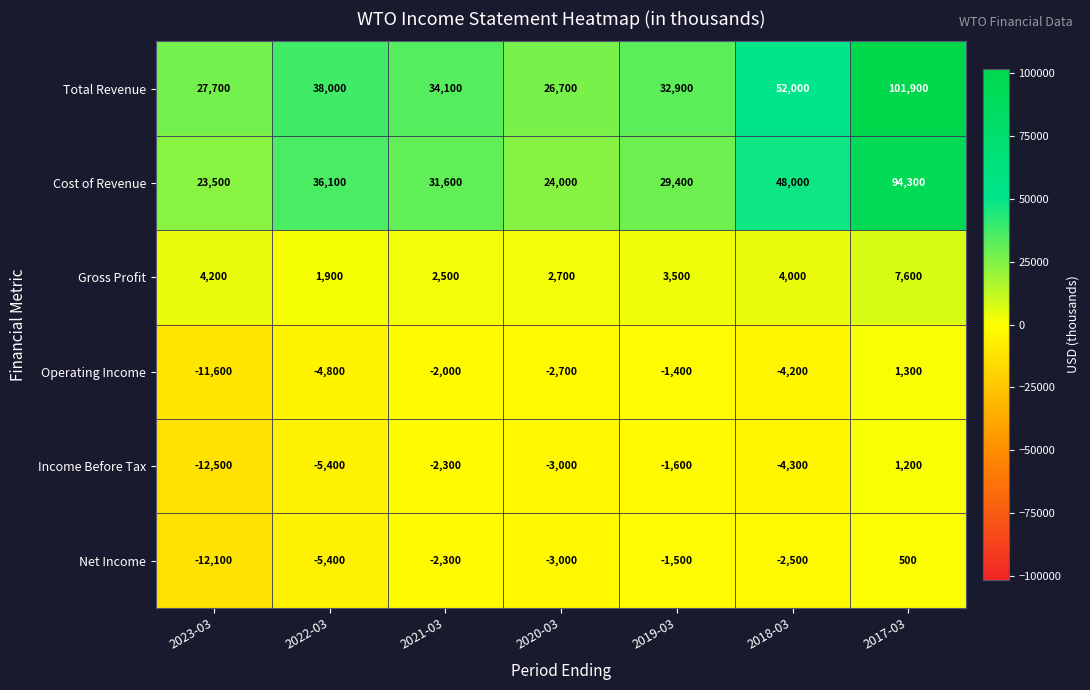

Is it true that Operating Income equals -4200 at 2018-03?

True